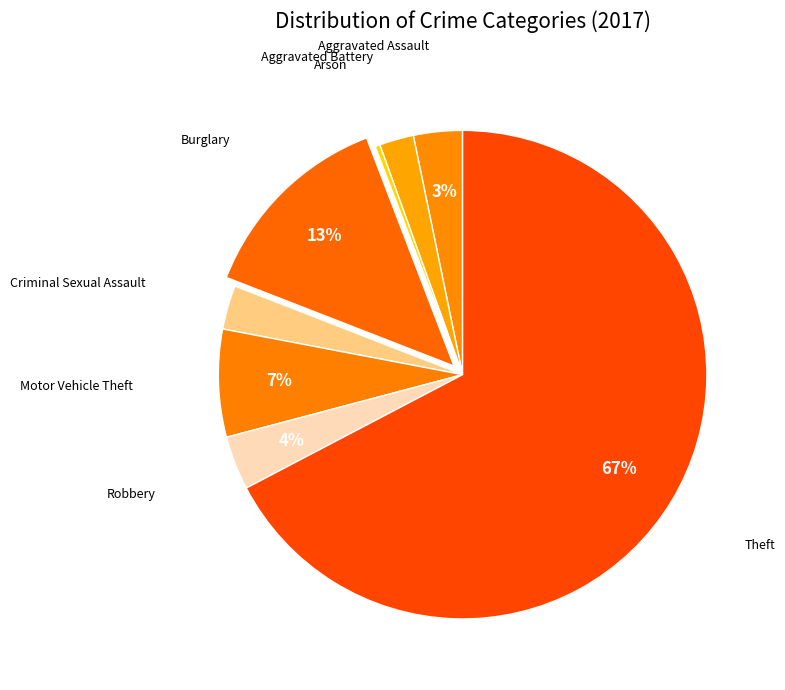

Between Robbery and Theft, which is larger?

Theft